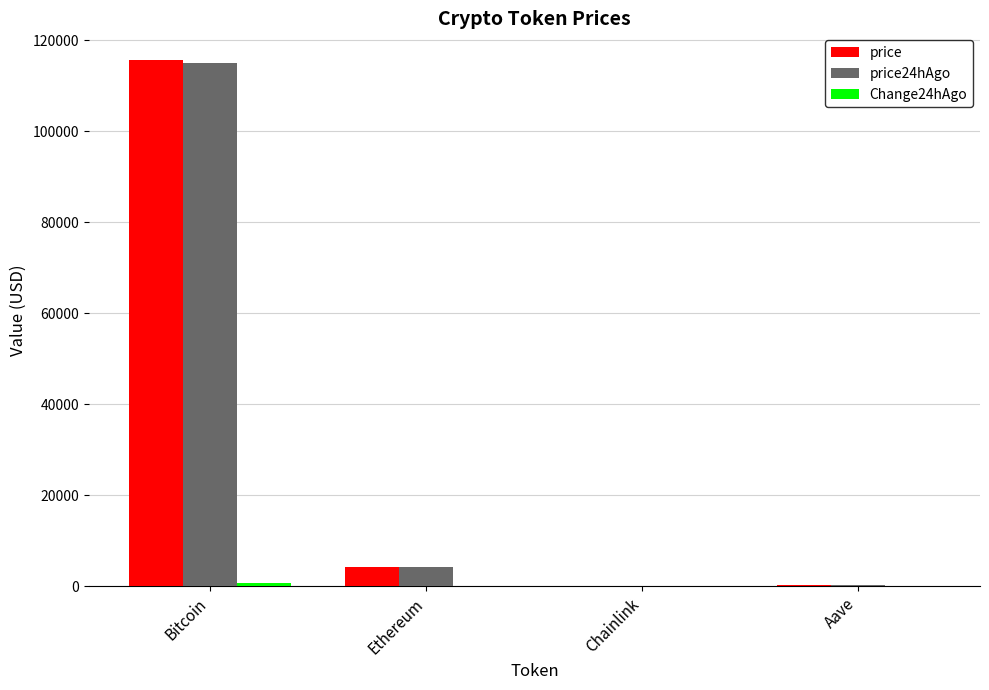

What is the greatest value displayed?

115690.0